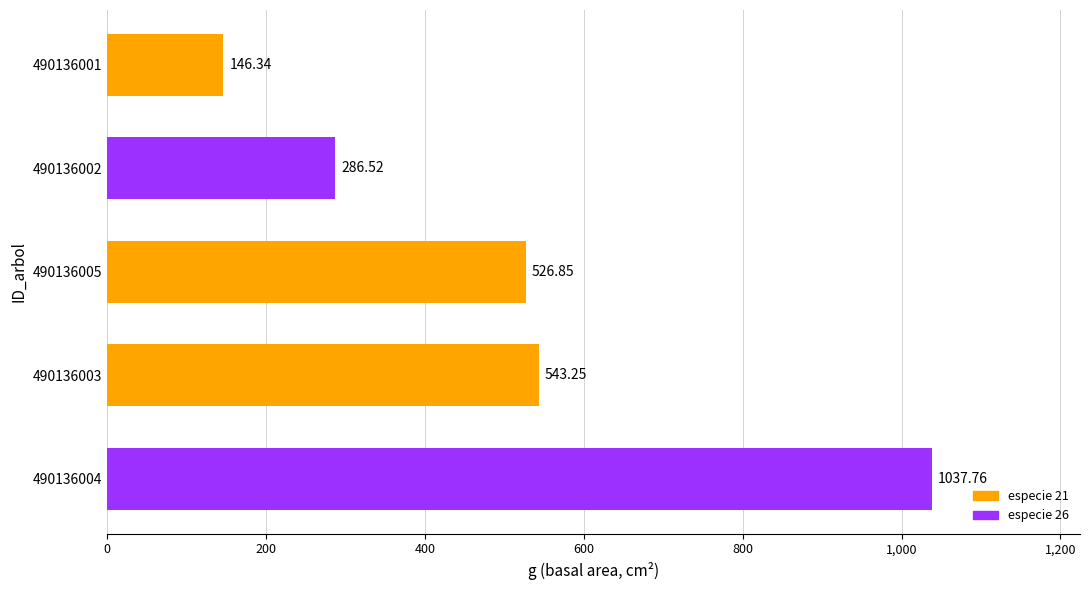

What is the sum of all values?

2540.7